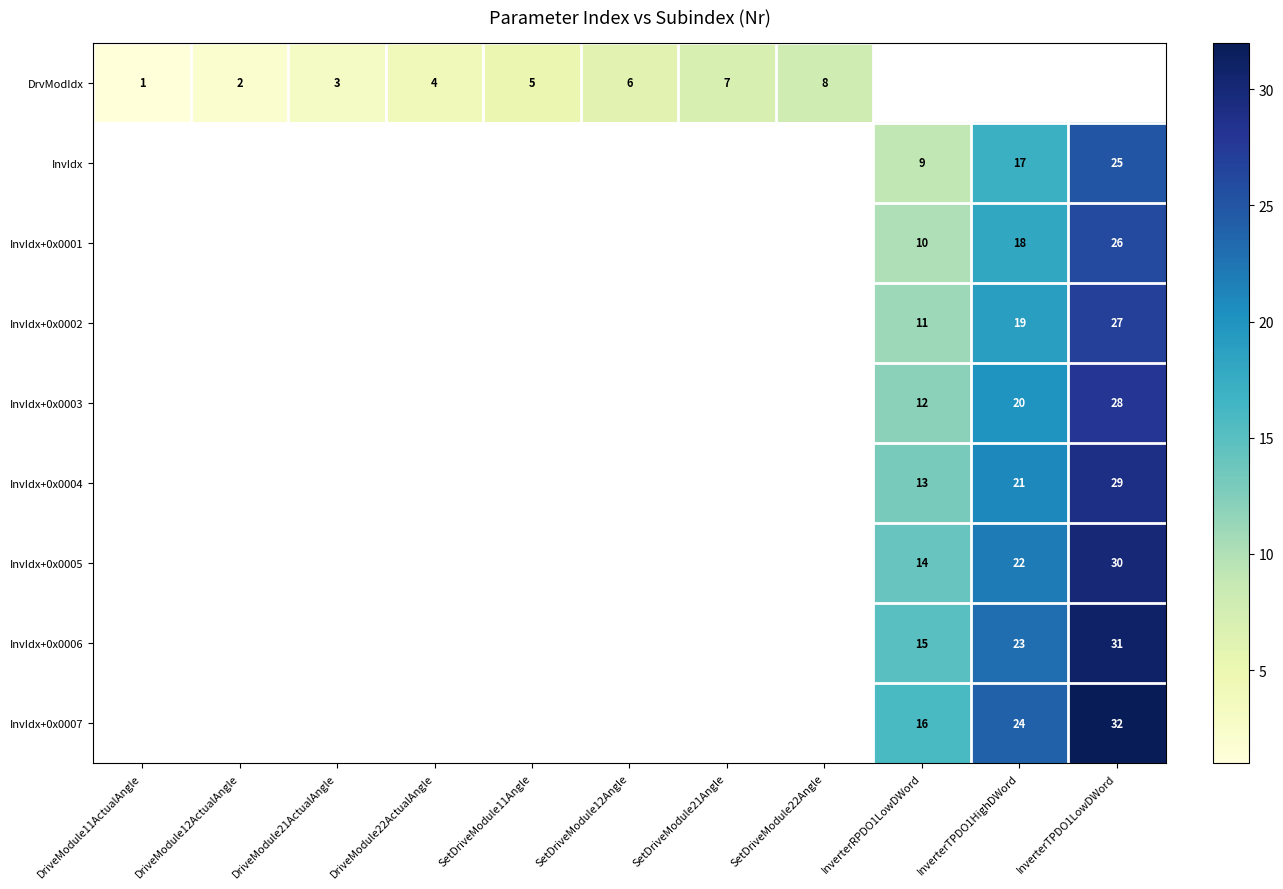

At which category does the chart reach its minimum across all series?

DriveModule11ActualAngle